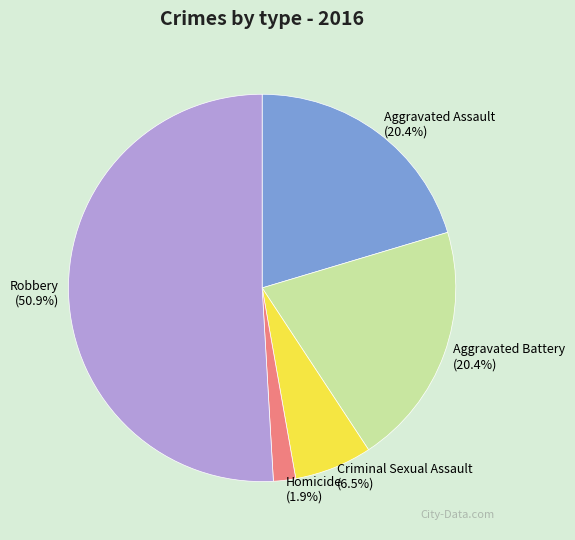

What percentage is the Homicide slice, to the nearest percent?

2%